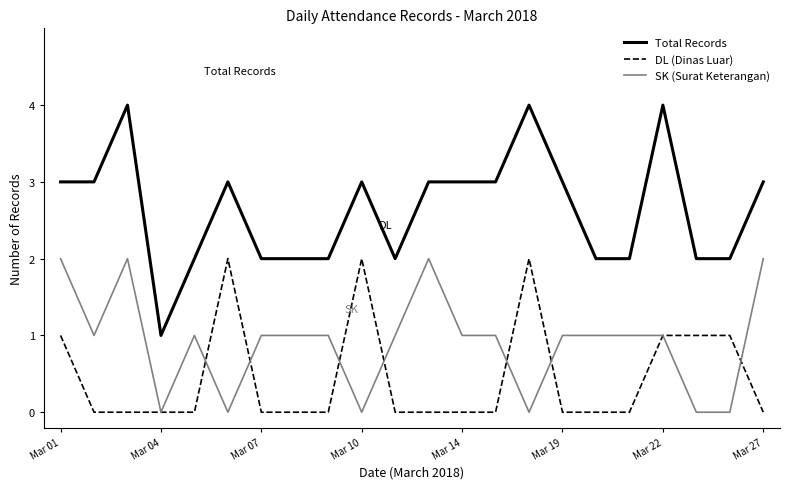

Which series has the largest total across all categories?

Total Records